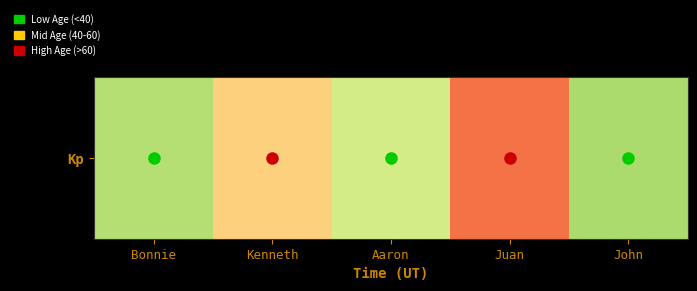

What is the greatest value displayed?

79